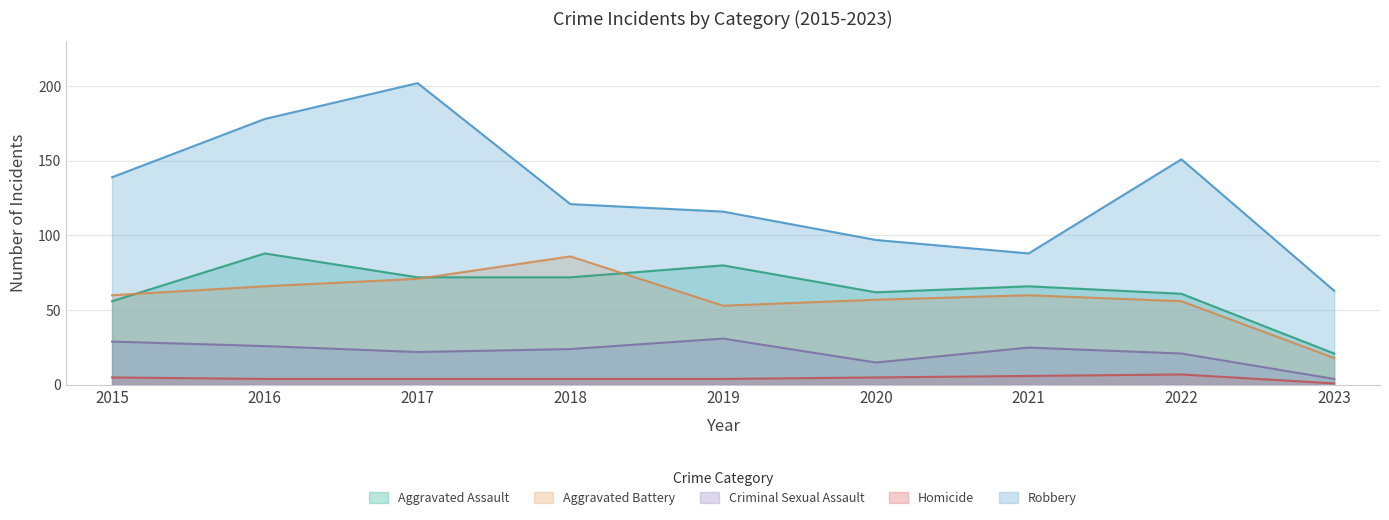

Rank the categories by Homicide value from lowest to highest.

2023, 2016, 2017, 2018, 2019, 2015, 2020, 2021, 2022